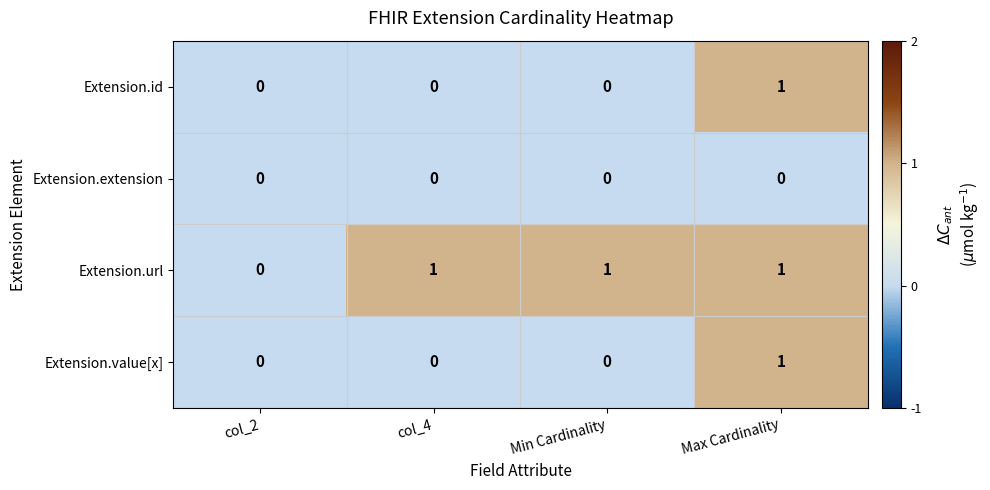

Reading left to right, list all the values displayed in this chart.

Extension.id: col_2=0	col_4=0	Min Cardinality=0	Max Cardinality=1
Extension.extension: col_2=0	col_4=0	Min Cardinality=0	Max Cardinality=0
Extension.url: col_2=0	col_4=1	Min Cardinality=1	Max Cardinality=1
Extension.value[x]: col_2=0	col_4=0	Min Cardinality=0	Max Cardinality=1